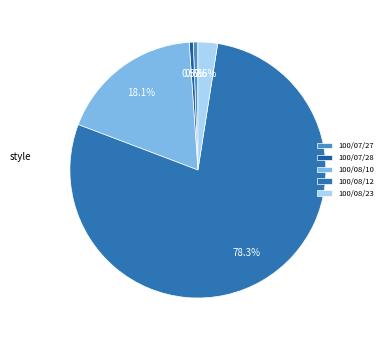

True or false: 100/08/10 accounts for 4% of the total.

False